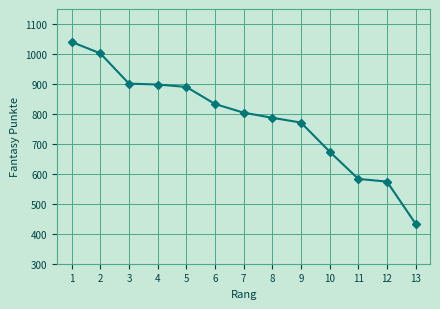

What is the sum of the values at 11 and 9?

1354